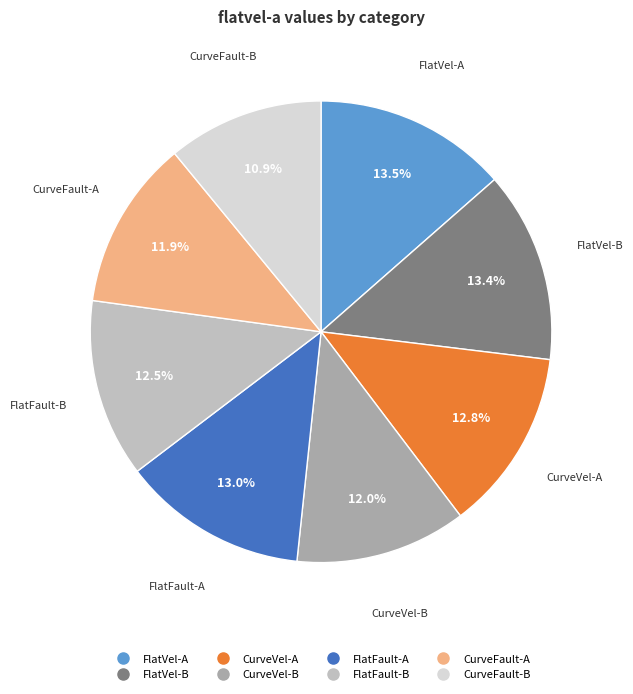

Is there any slice that represents more than half of the pie?

No